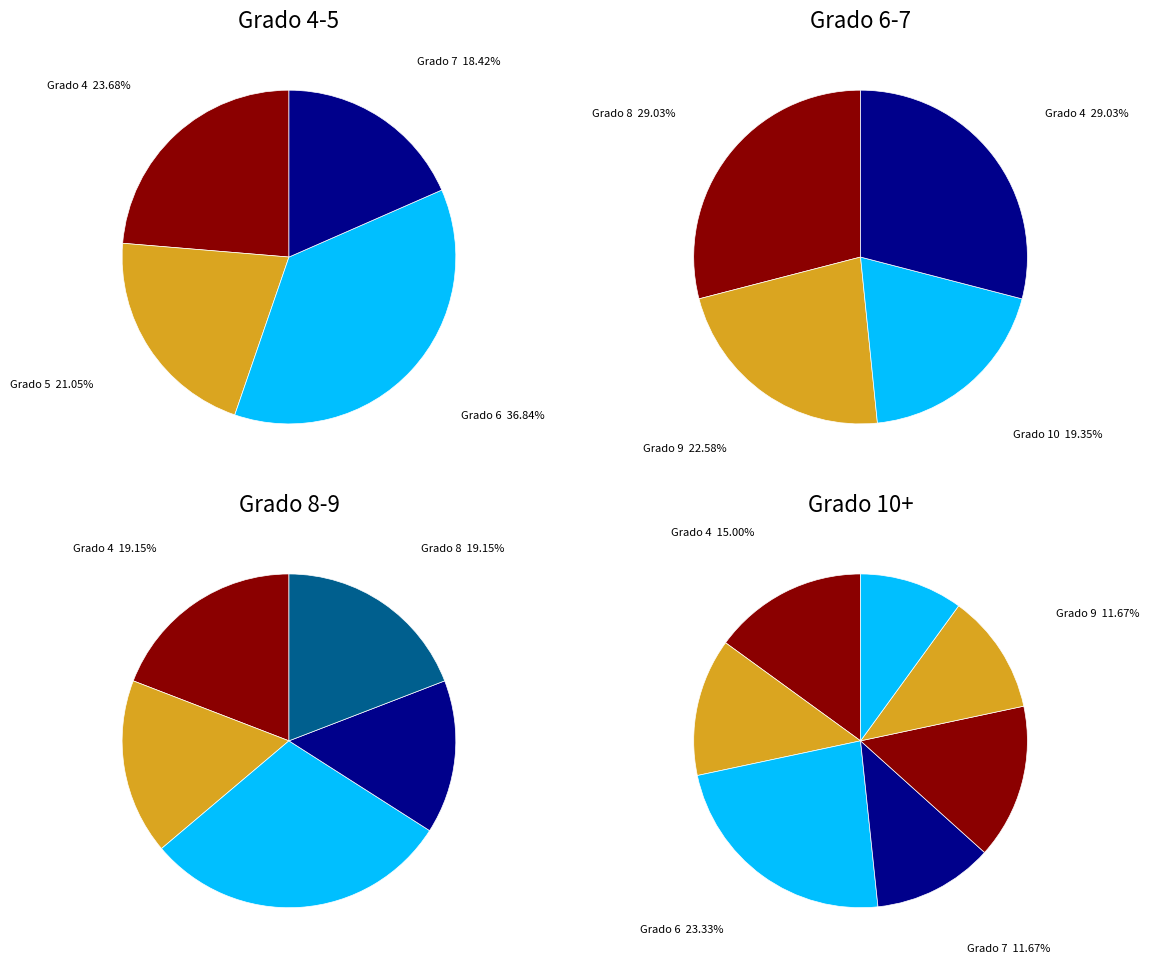

Is there a majority slice in this chart?

No